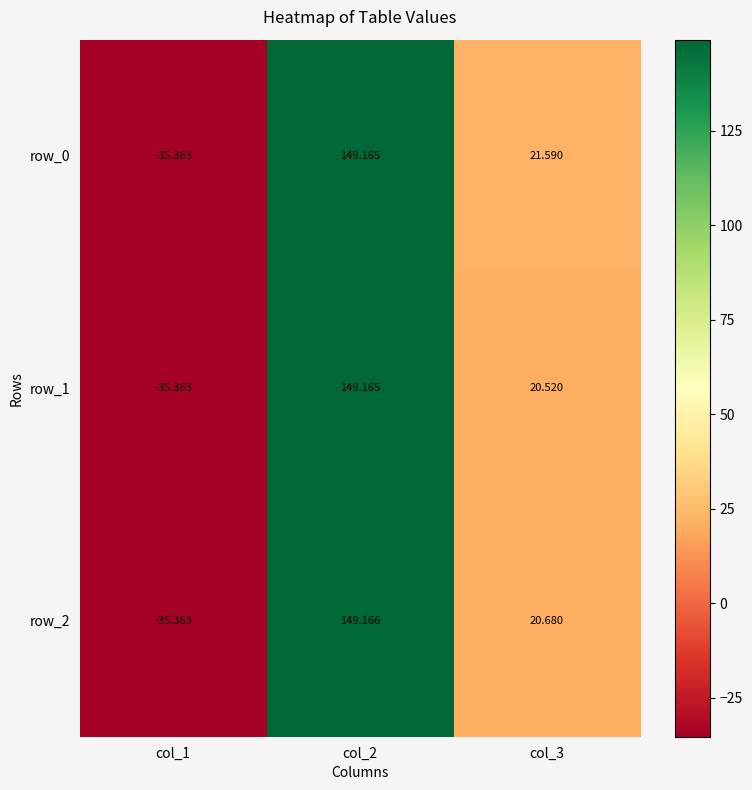

What is the maximum value for row_2?

149.2